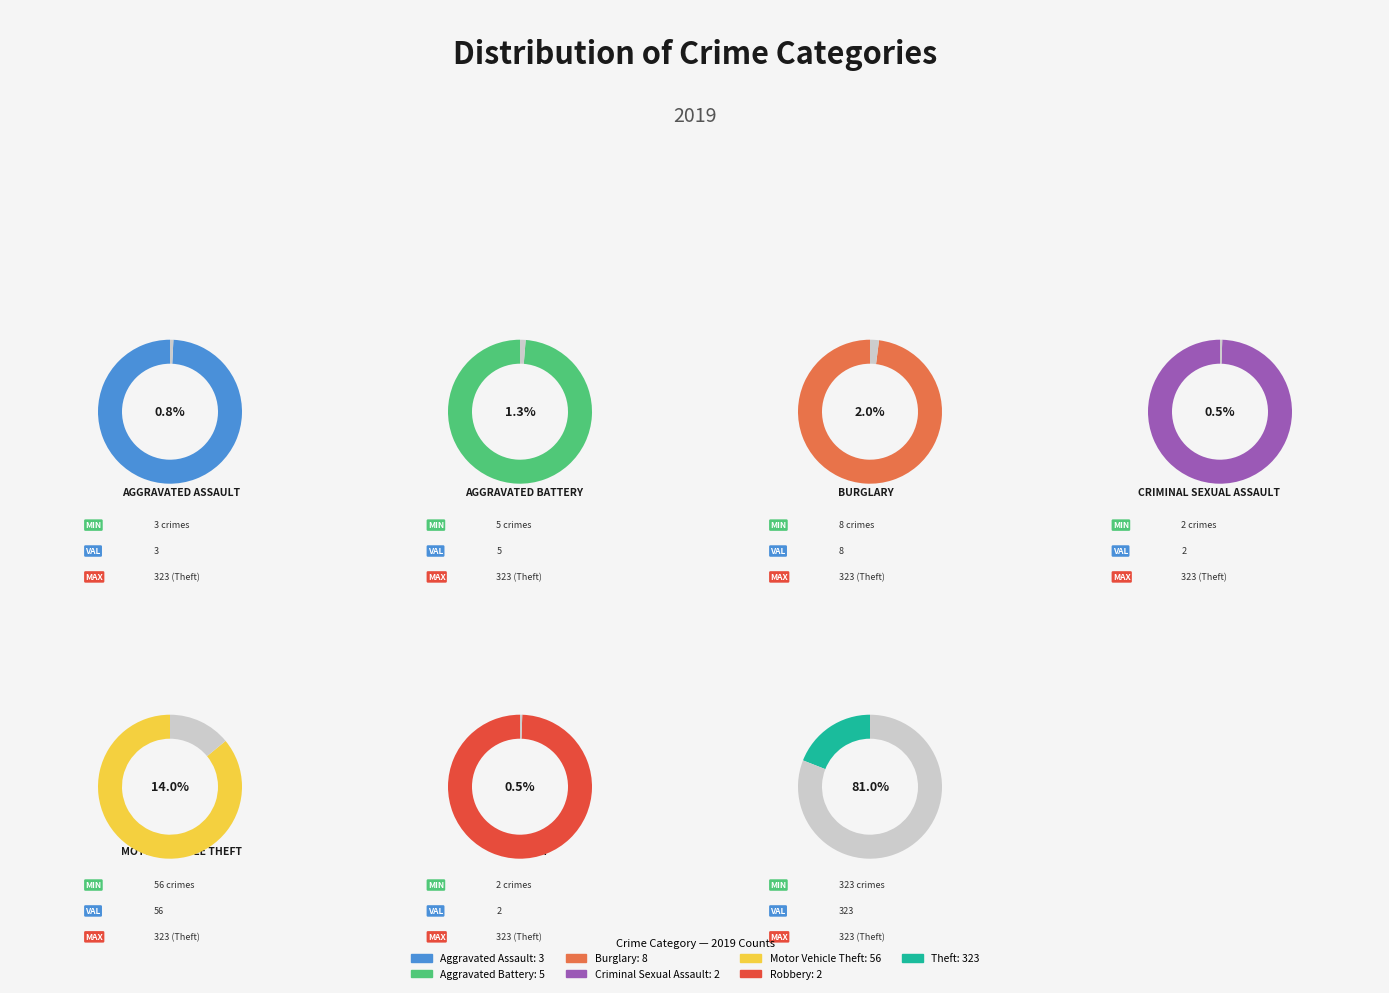

Does Aggravated Battery represent more than half of the total?

No